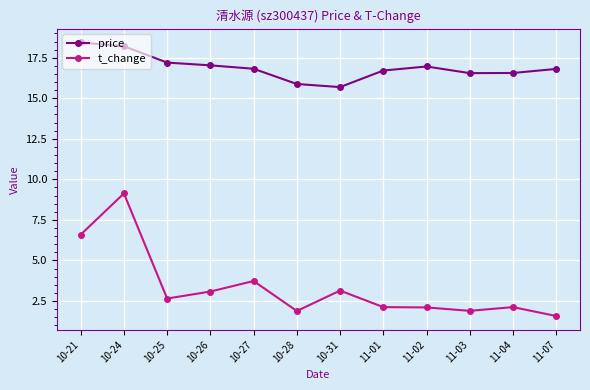

What is the approximate value of price at 10-25?

17.2